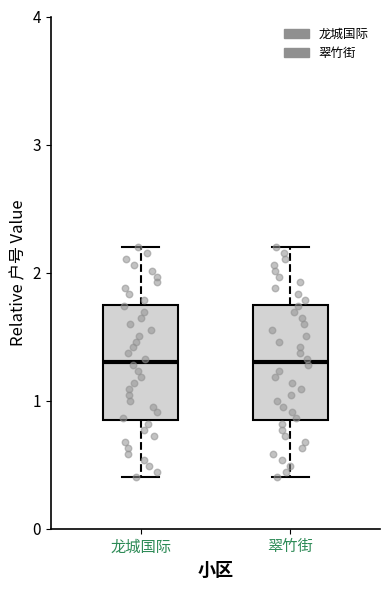

Where does the upper whisker of the box for 龙城国际 end on the y-axis? The values are not printed on the chart, so give them approximately, as read against the axis.

2.2